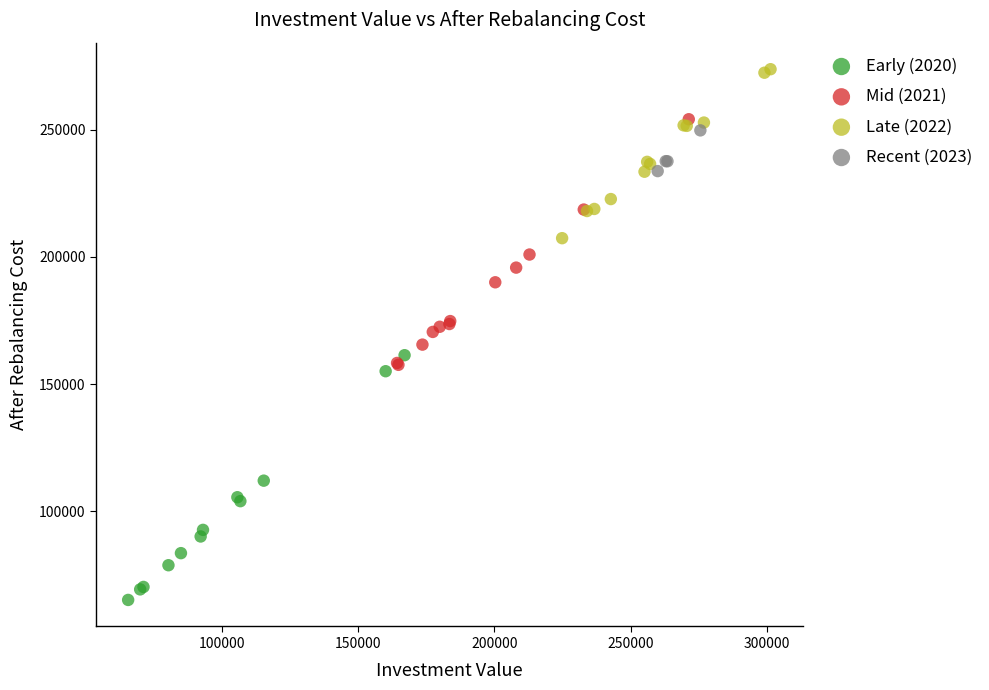

Which series reaches the minimum Y coordinate?

Early (2020)